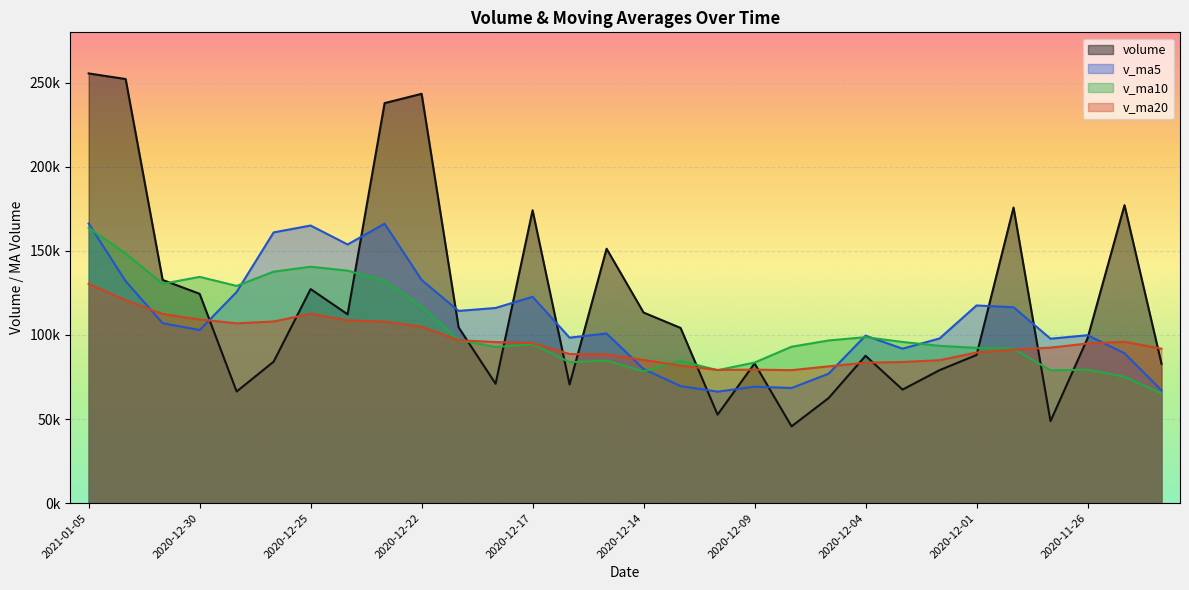

What is the spread (max minus min) of values at 2020-12-02?

18864.3